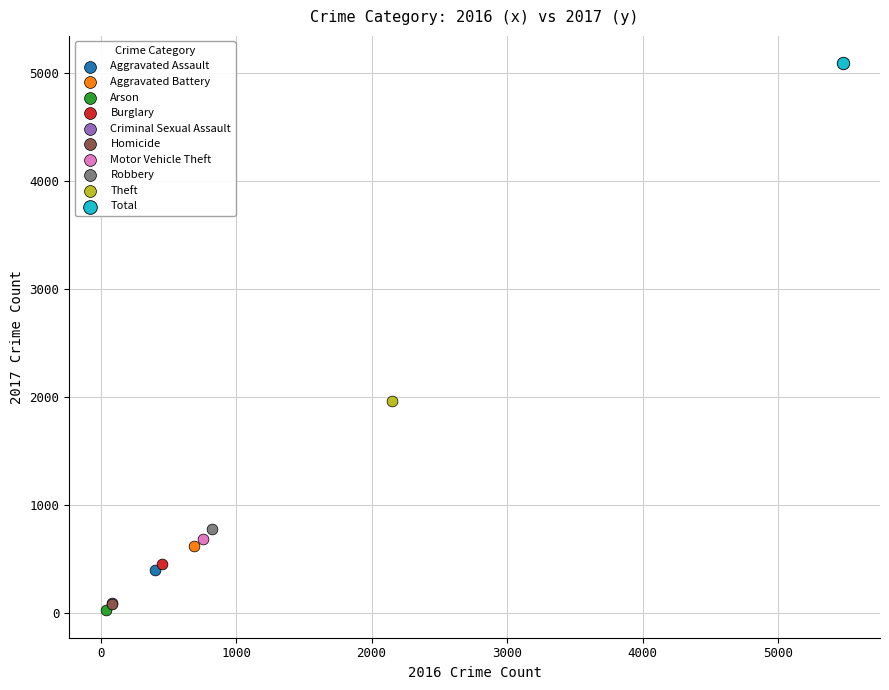

Which series reaches the minimum Y coordinate?

Arson